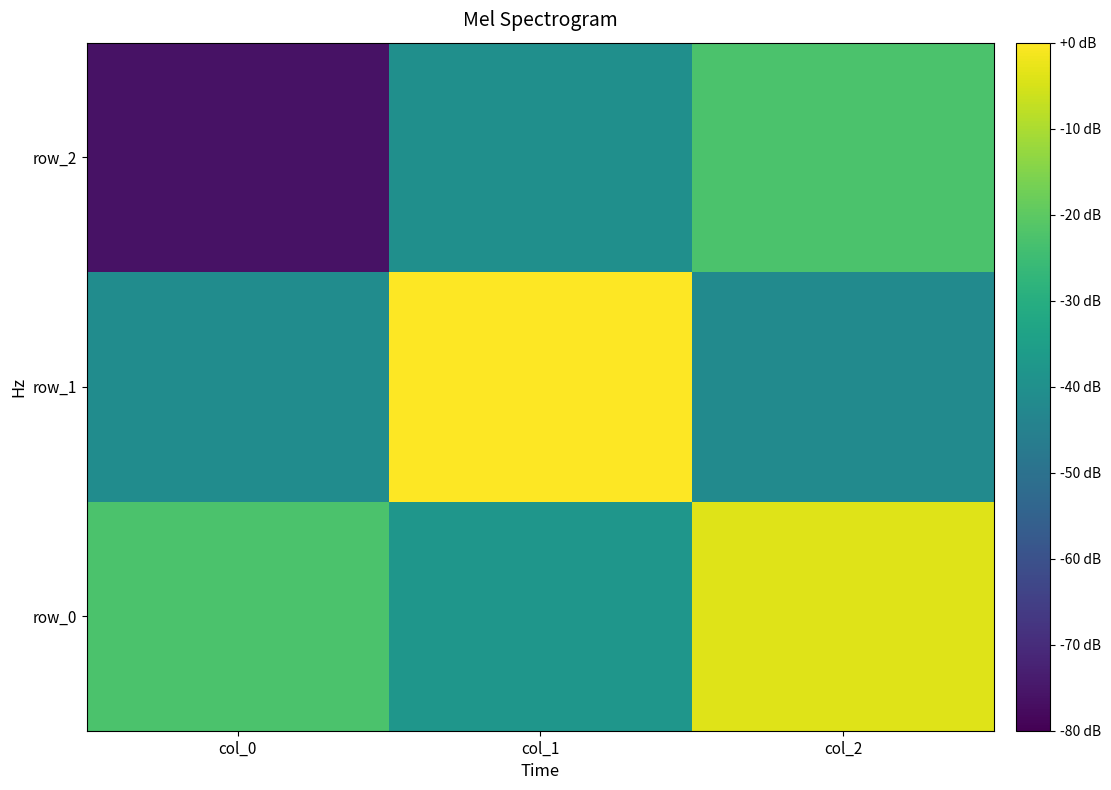

What is the difference between the maximum and minimum values in the row_1 series?

1.0